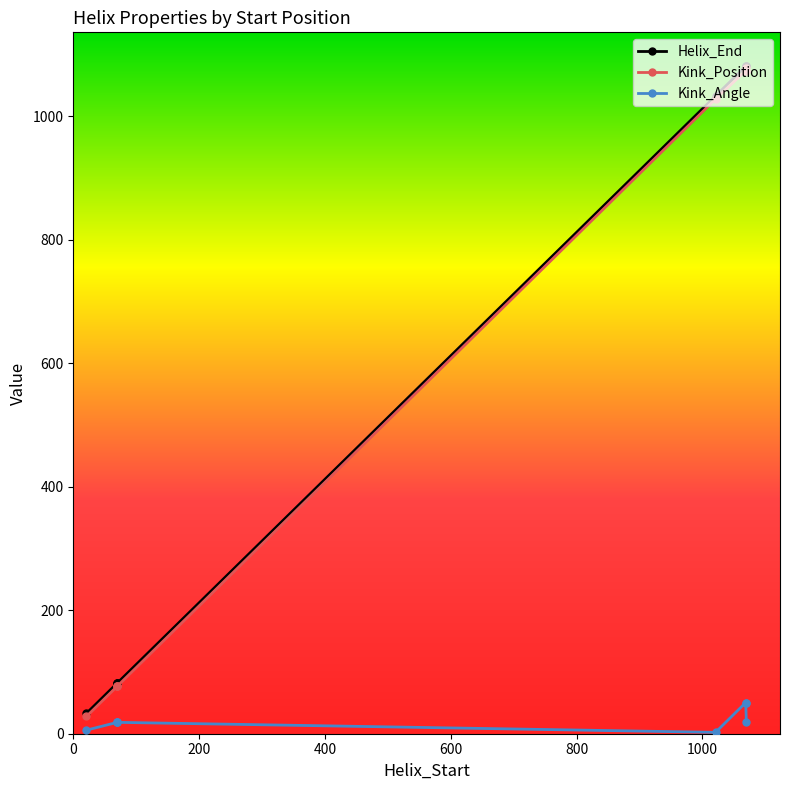

True or false: Helix_End and Kink_Angle intersect in this chart.

False